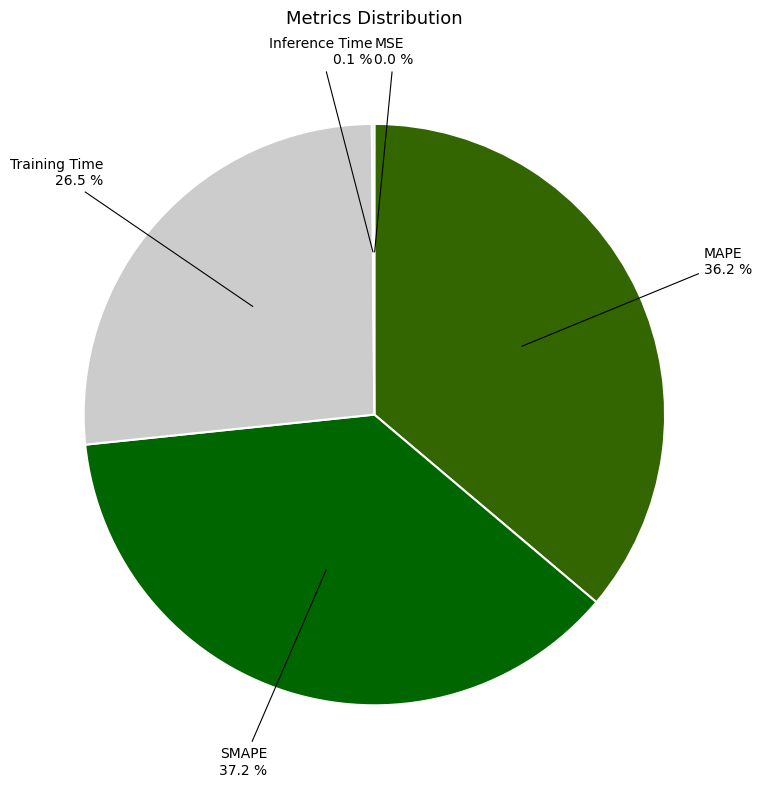

What is the largest slice in the pie chart?

SMAPE